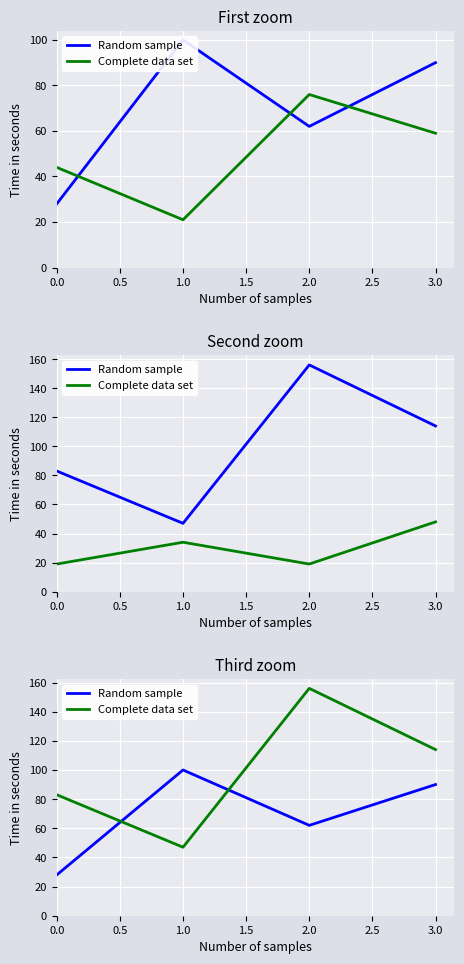

How many values in the Random sample series exceed 90?

1